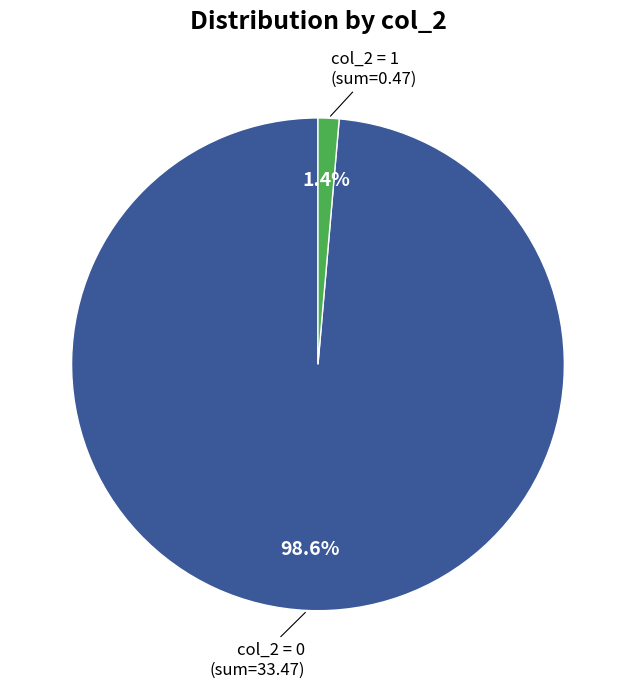

Which slice is the smallest?

col_2 = 1